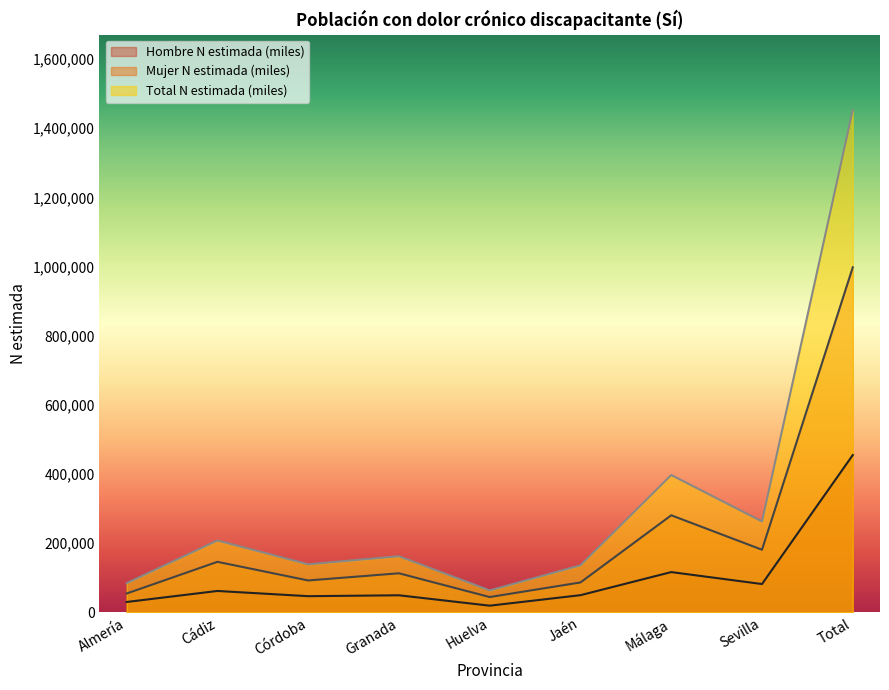

Rank the series at Córdoba from lowest to highest value.

Hombre N estimada (miles), Mujer N estimada (miles), Total N estimada (miles)